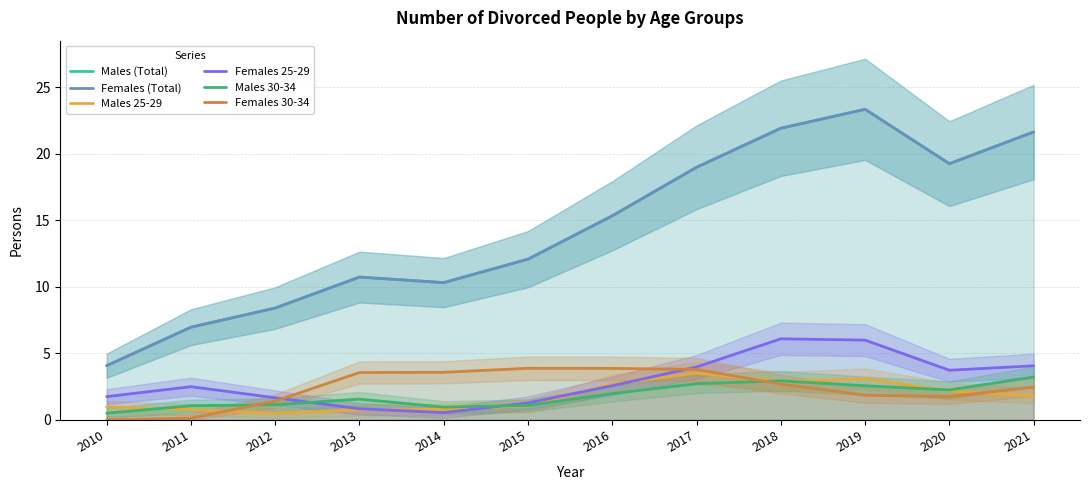

What is the total value across all series at 2019?

60.2